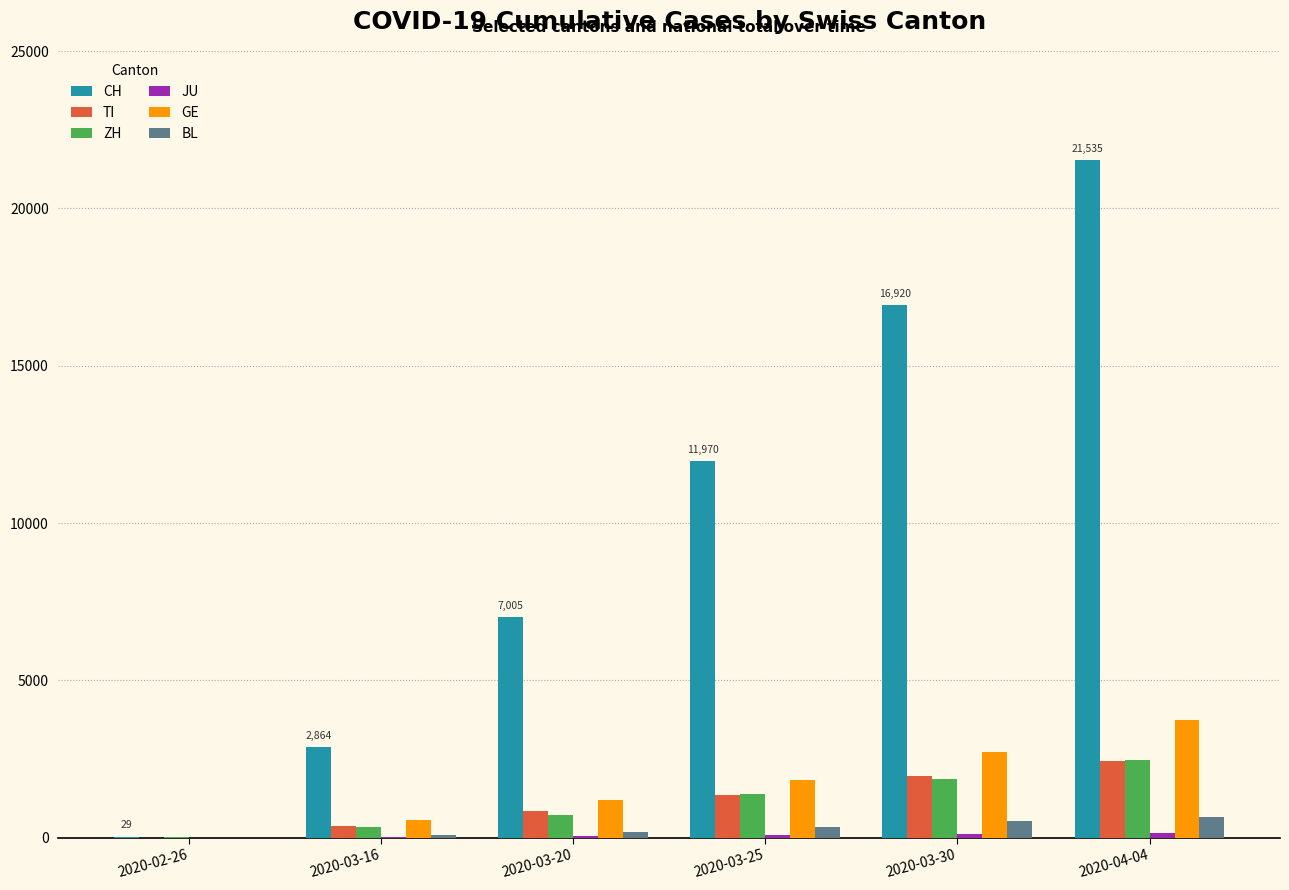

Which series has the widest spread of values?

CH